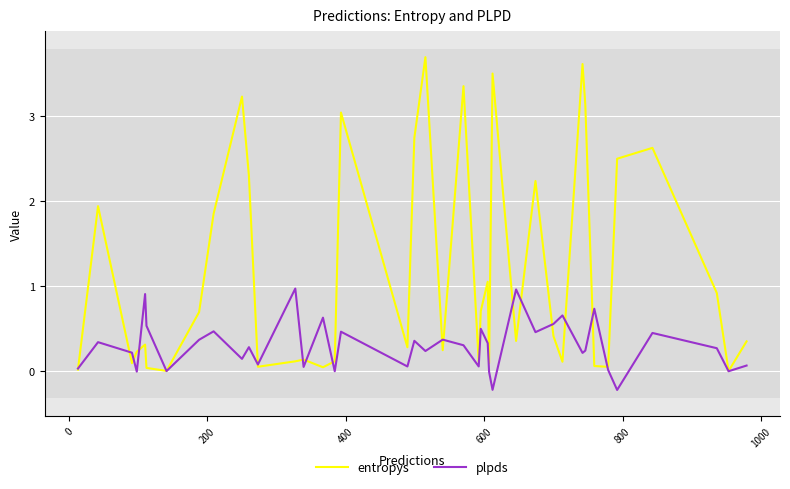

Rank the series by their average value, from lowest to highest.

plpds, entropys